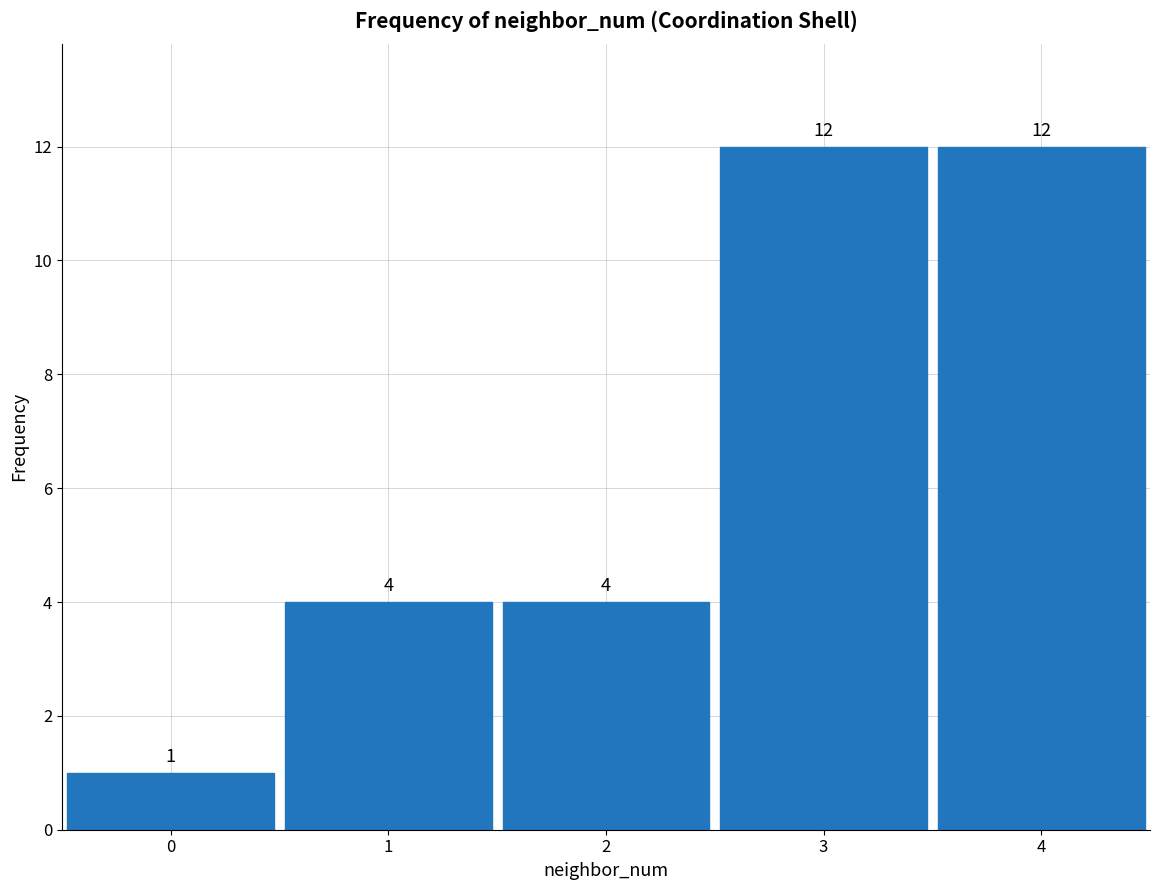

What is the height of the bar covering 1.5 to 2.5 on the x-axis?

4